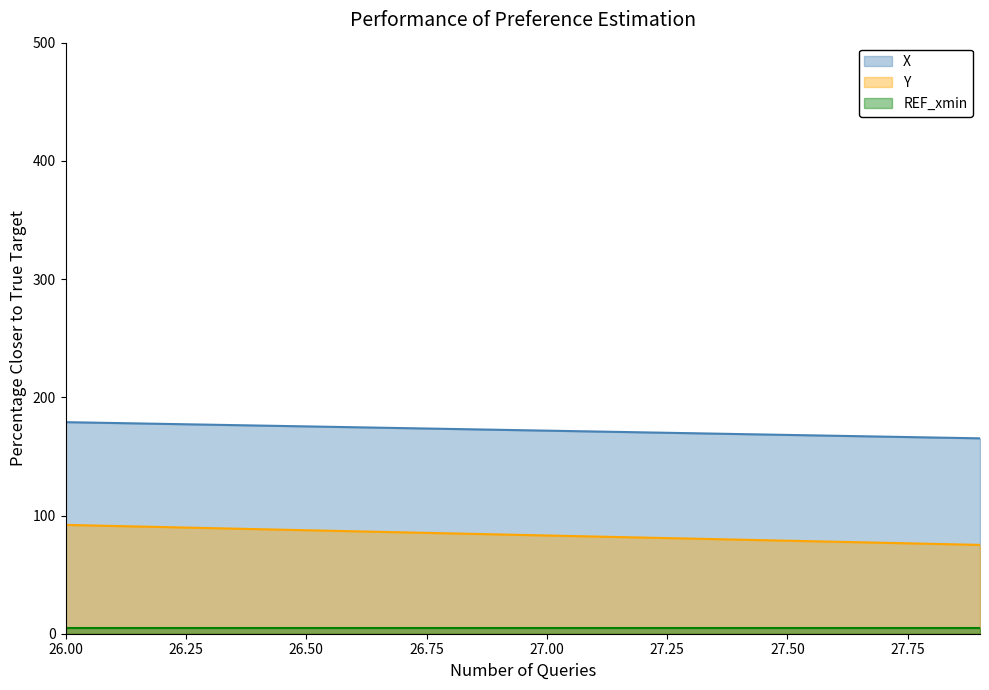

How many data points does each series have?

20